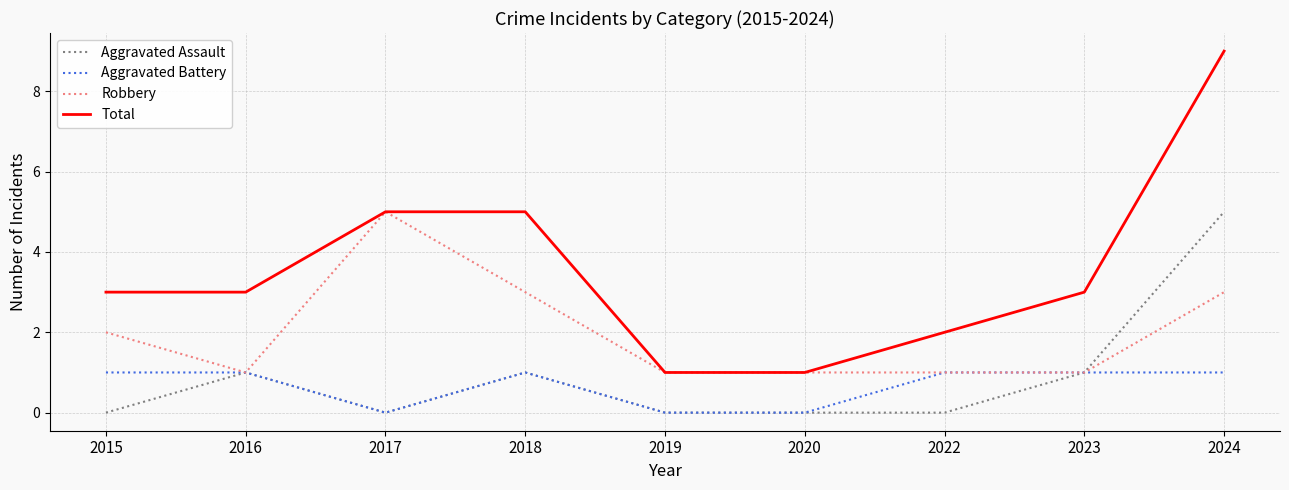

Is it true that Aggravated Assault equals 2 at 2018?

False